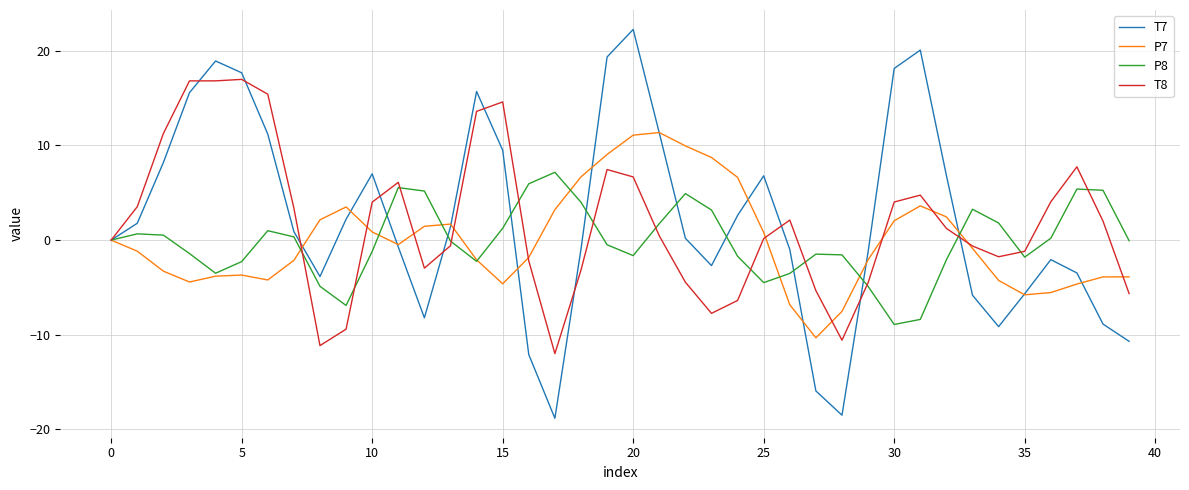

What is the smallest value displayed?

-18.8